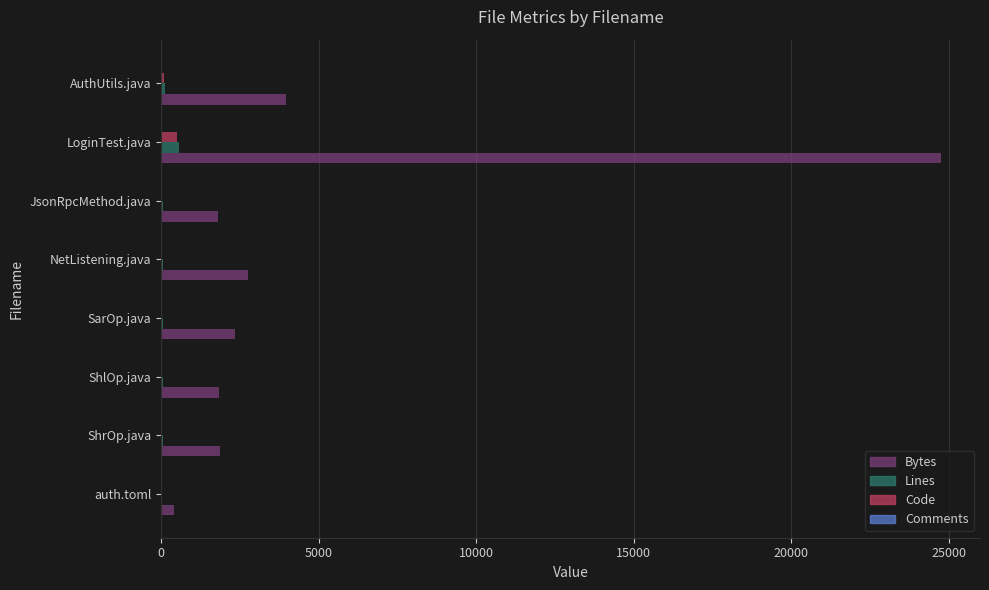

What is the greatest value displayed?

24744